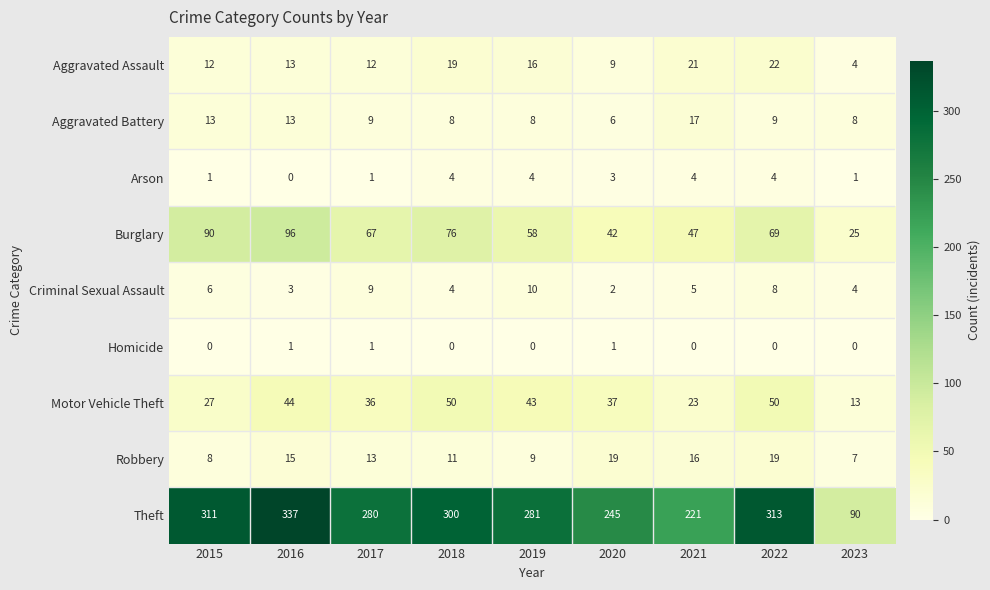

Which series has the largest total across all categories?

Theft